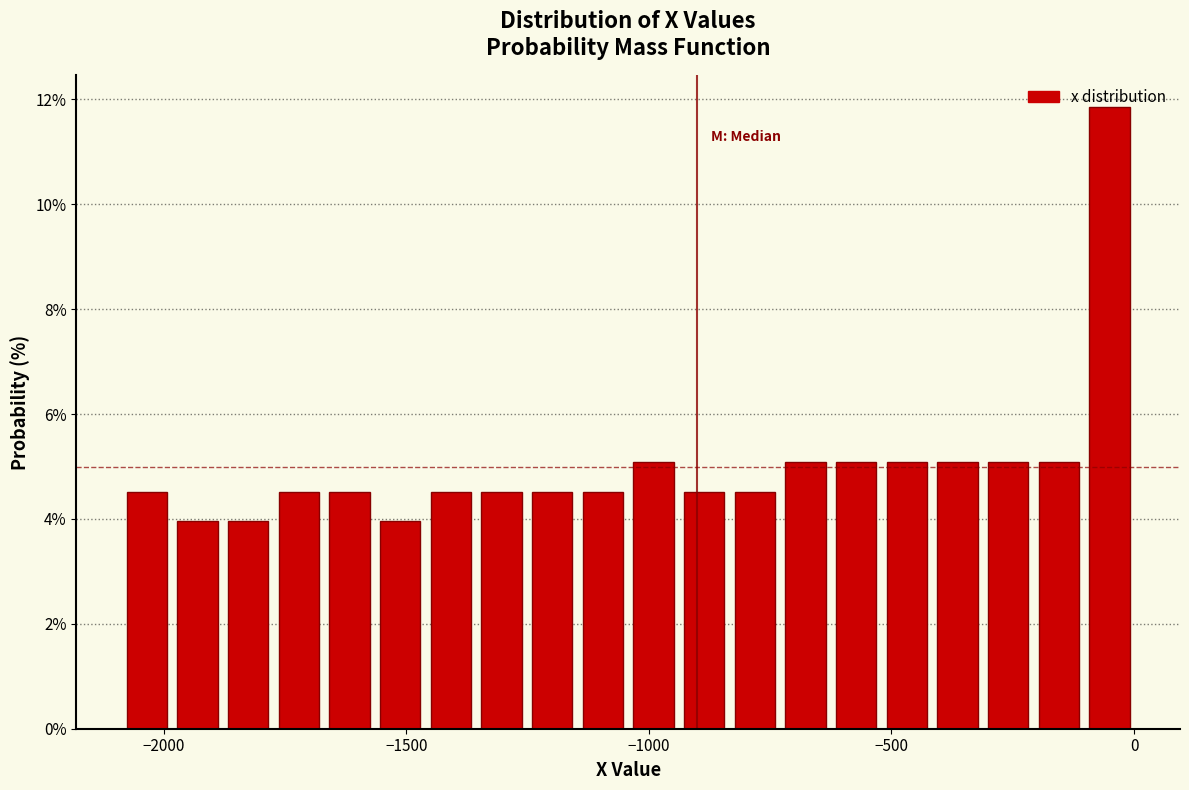

Around what value on the x-axis is the tallest bar? Give the approximate position of its centre, as read against the axis.

-50